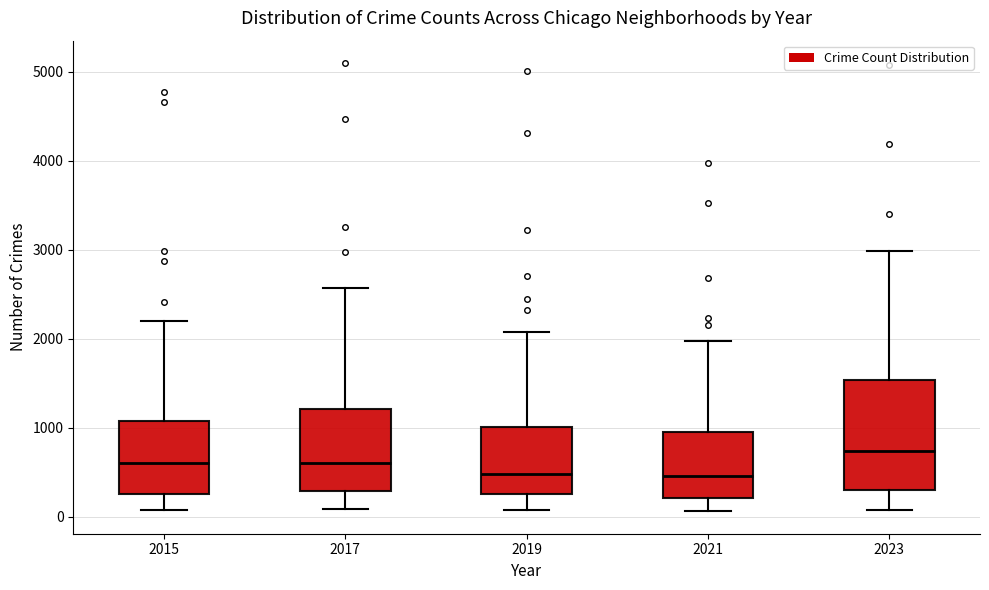

Reading left to right, read every box against the y-axis: the position of its median line, the range the box covers, and the ends of its whiskers. The values are not printed on the chart, so give them approximately, as read against the axis.

2015: median 600, box 300 to 1100, whiskers 100 to 2200
2017: median 600, box 300 to 1200, whiskers 100 to 2600
2019: median 500, box 300 to 1000, whiskers 100 to 2100
2021: median 500, box 200 to 900, whiskers 100 to 2000
2023: median 700, box 300 to 1500, whiskers 100 to 3000